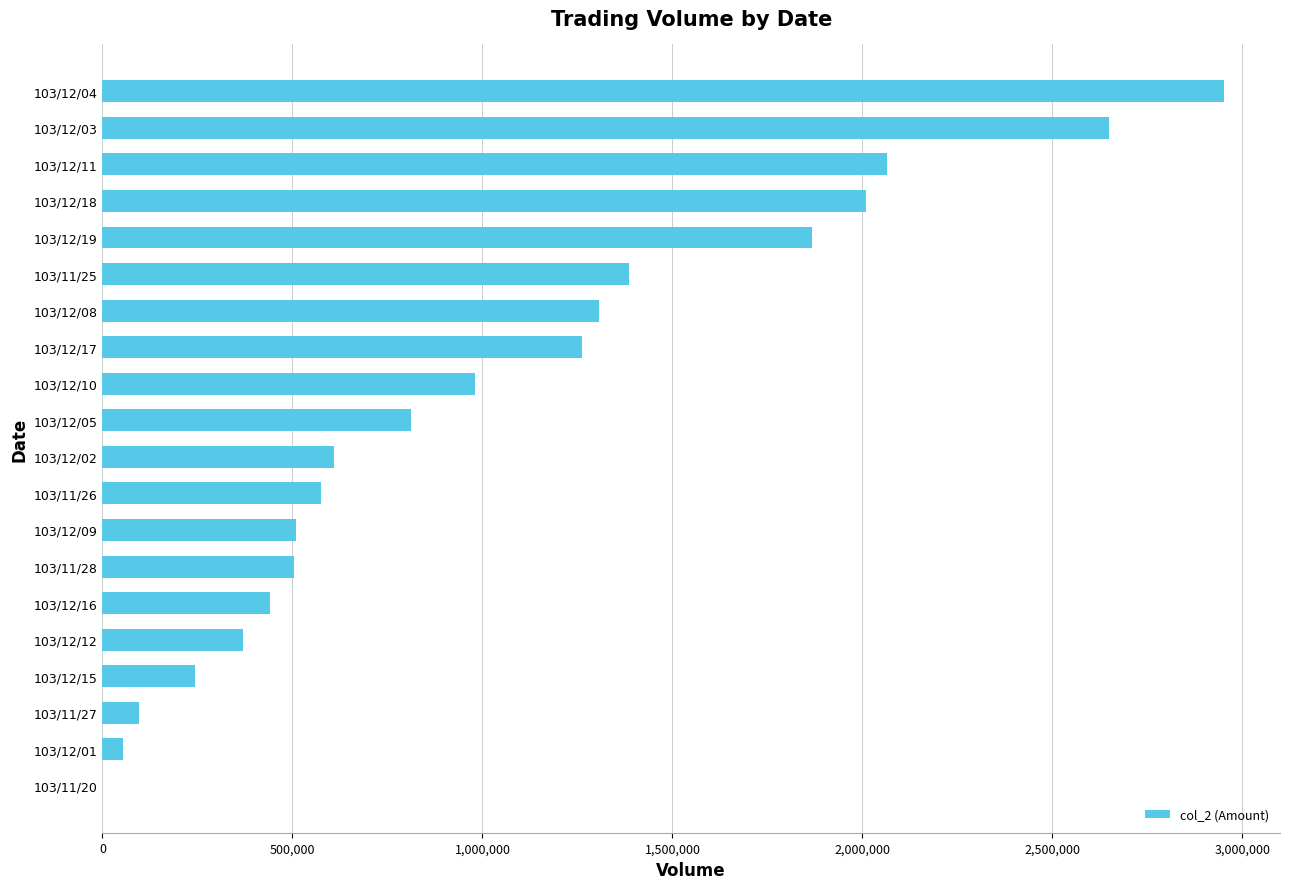

Where is the data nearest to the value 1475625?

103/11/25